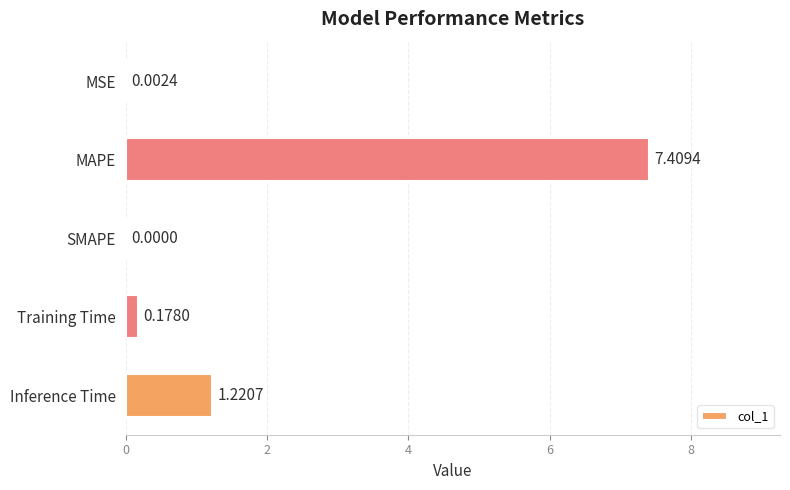

Which category has the highest value across all series?

MAPE